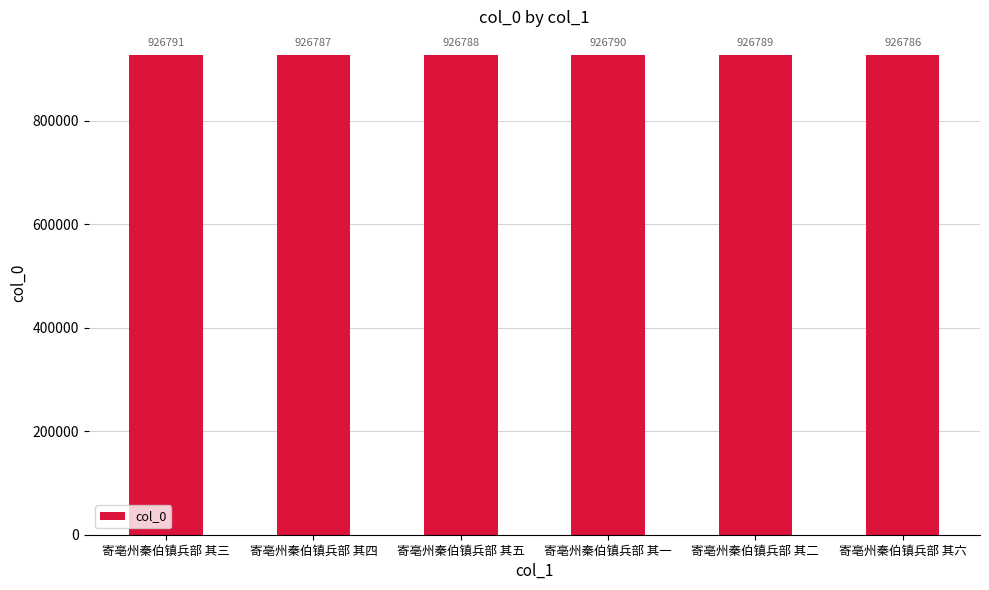

What value does the data have at 寄亳州秦伯镇兵部 其四?

926787